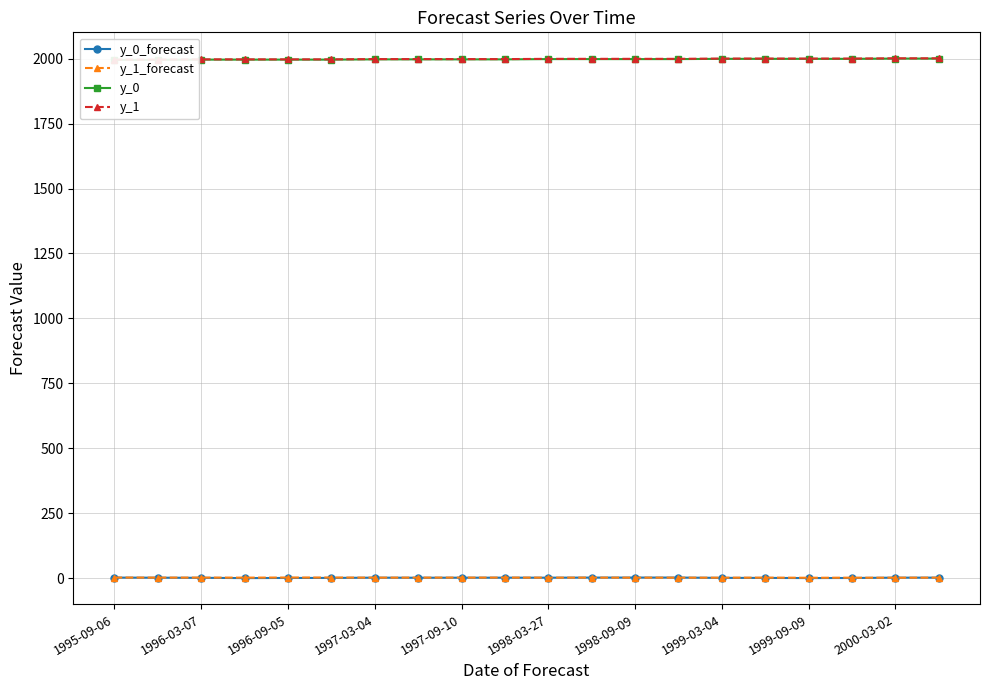

What are all the series names shown in the legend?

y_0_forecast, y_1_forecast, y_0, y_1